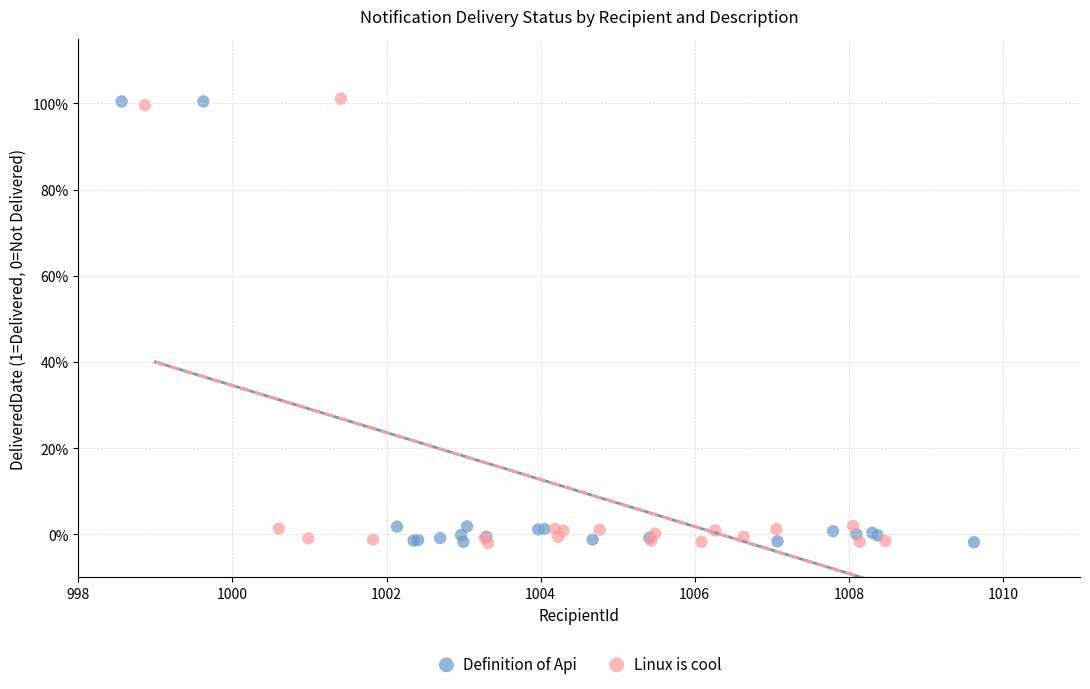

What are all the series names shown in the legend?

Definition of Api, Linux is cool